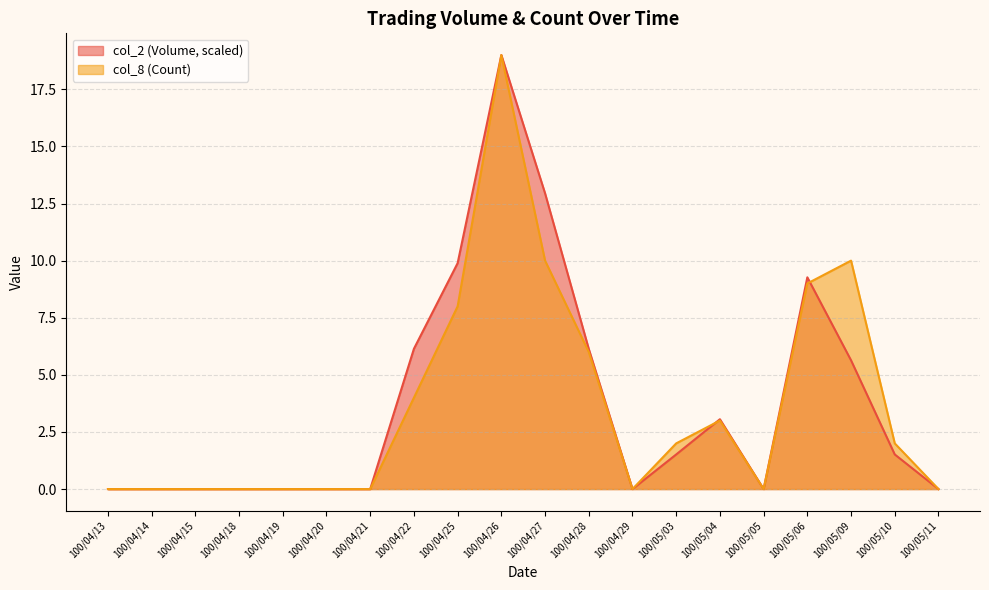

How many lines are shown in the chart?

2